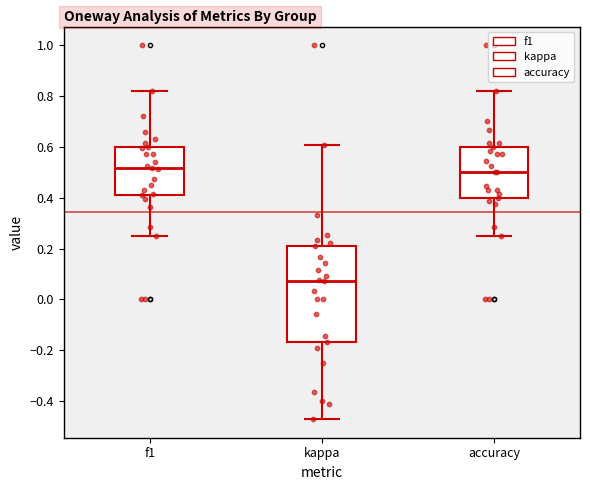

Where does the lower whisker of the box for accuracy end on the y-axis? The values are not printed on the chart, so give them approximately, as read against the axis.

0.26